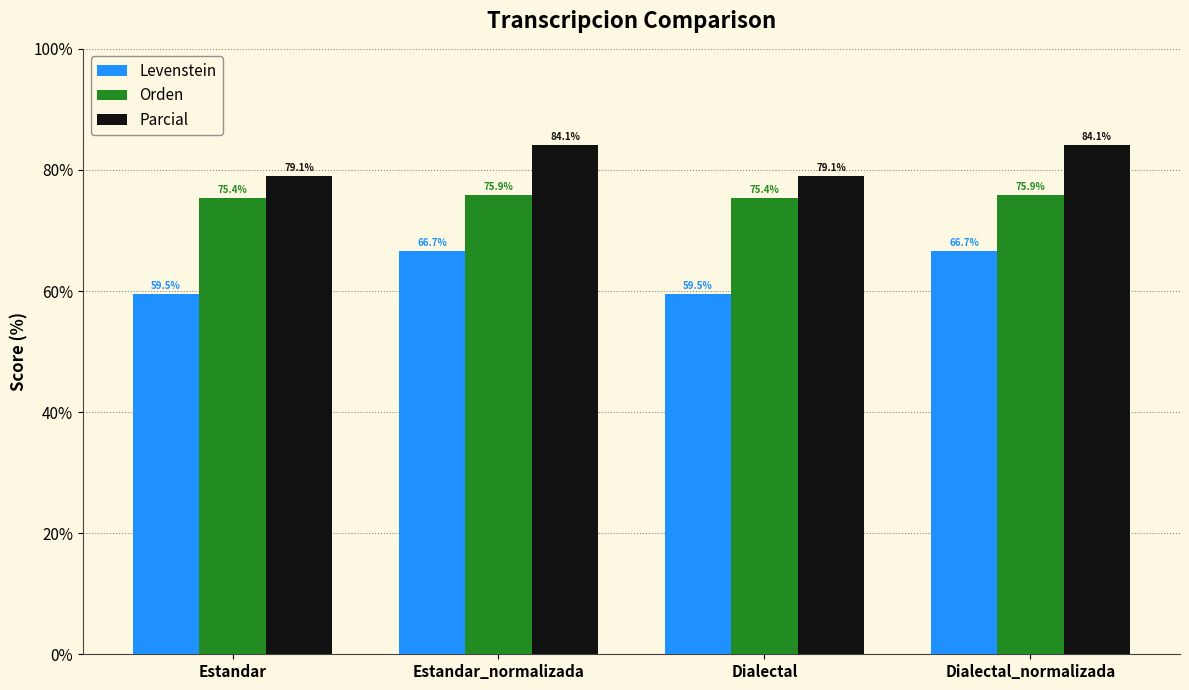

Reading left to right, transcribe all the data shown in this chart.

Levenstein: 59.5	66.7	59.5	66.7
Orden: 75.4	75.9	75.4	75.9
Parcial: 79.1	84.1	79.1	84.1